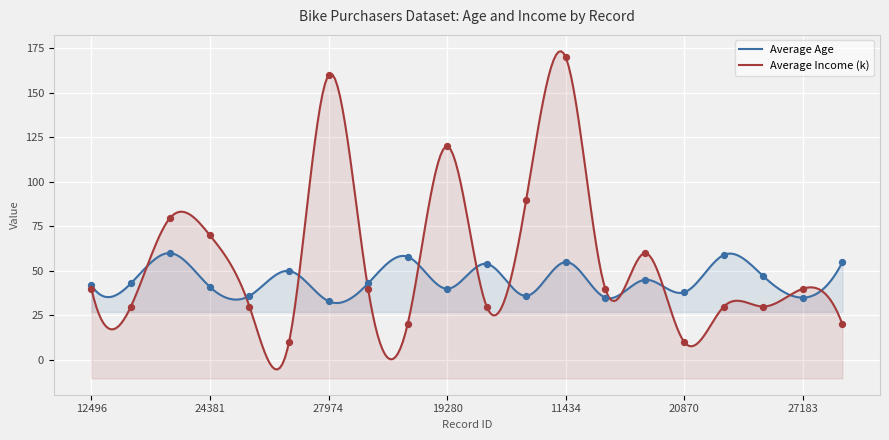

Which series reaches the minimum Y coordinate?

Average Income (k)